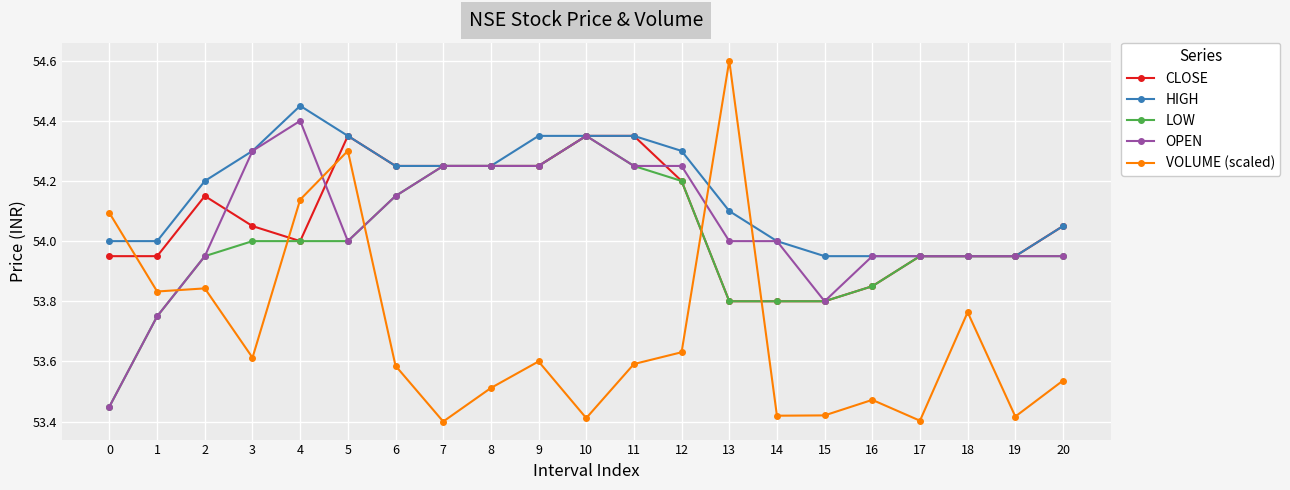

What are all the series names shown in the legend?

CLOSE, HIGH, LOW, OPEN, VOLUME (scaled)